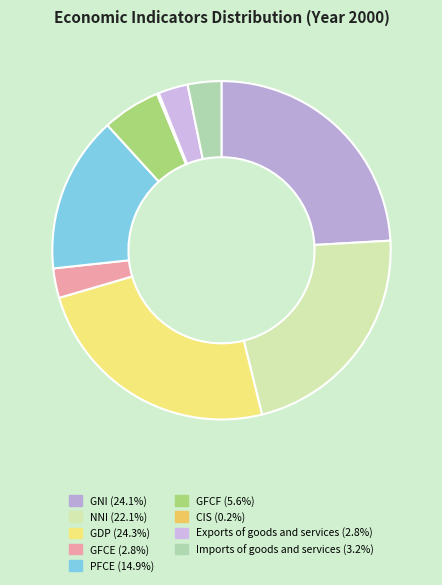

How many slices are in this pie chart?

9